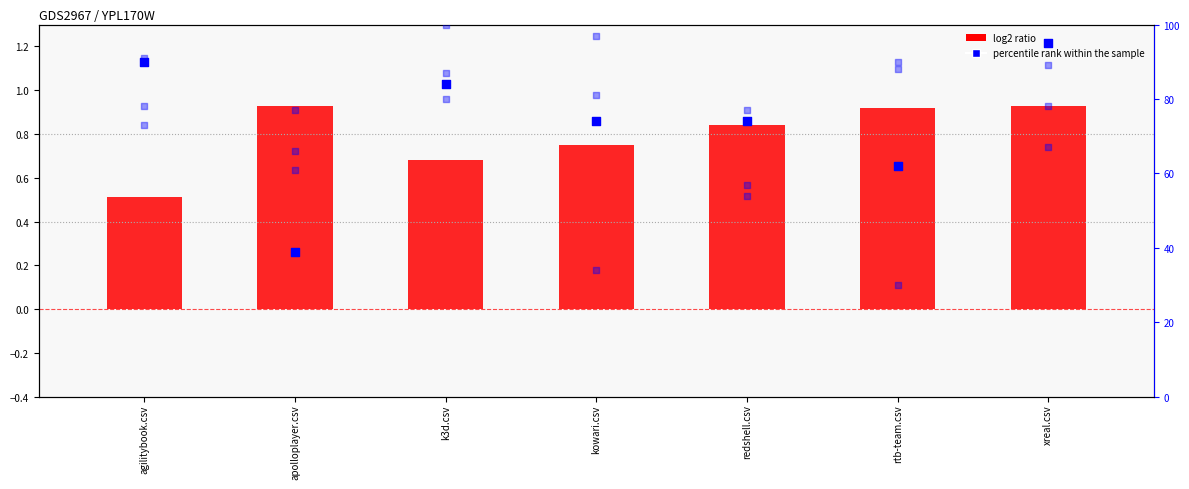

Is the value of kowari.csv at rtb-team.csv greater than the value of apolloplayer.csv (percentile rank) at agilitybook.csv?

No